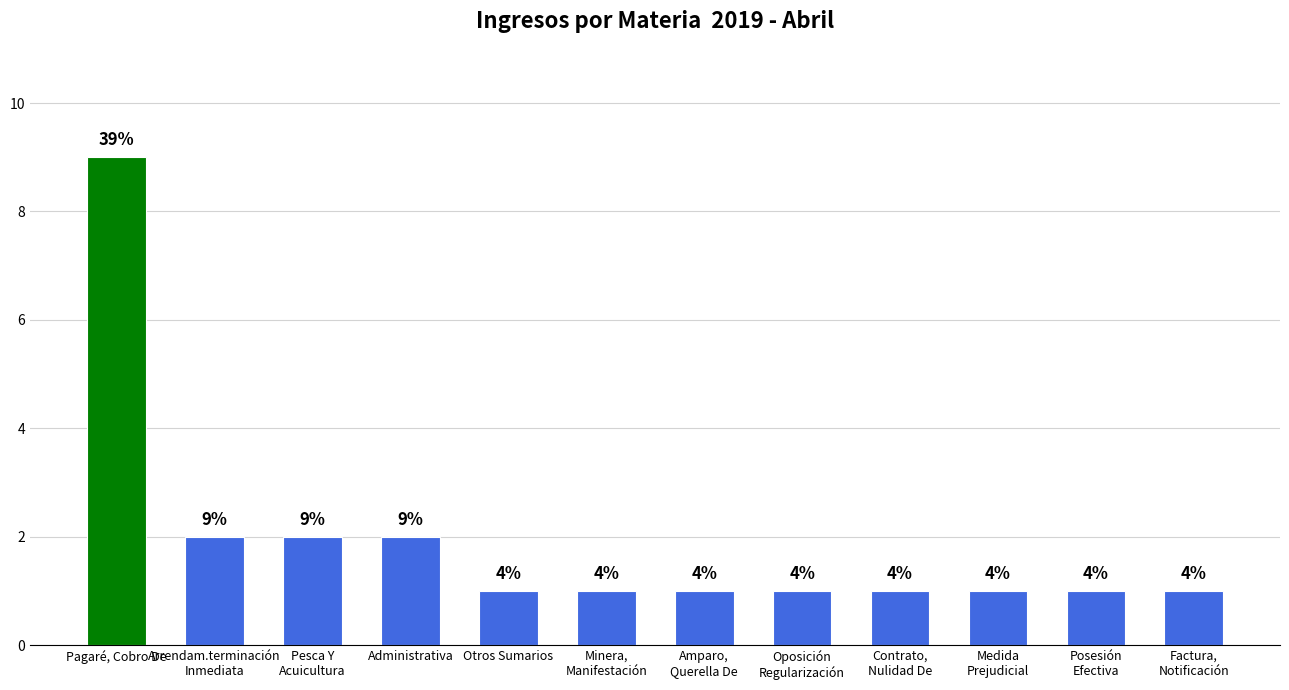

The value at Contrato,
Nulidad De is 0. True or false?

False